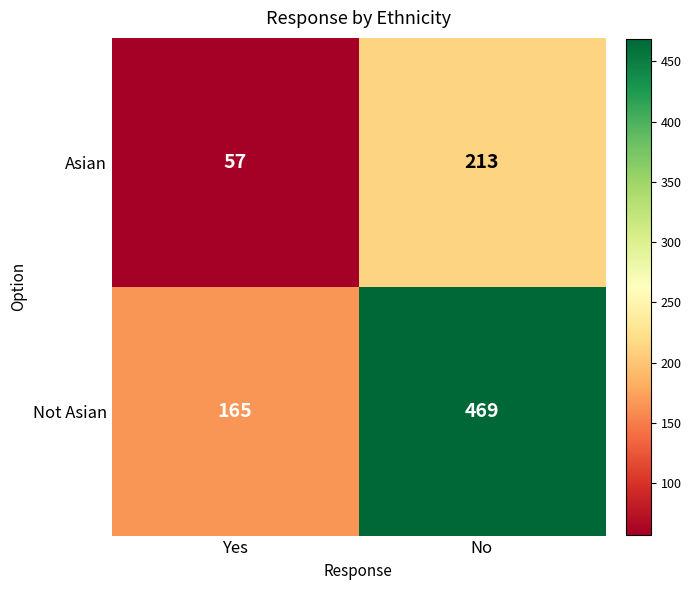

Which series has the widest spread of values?

Not Asian